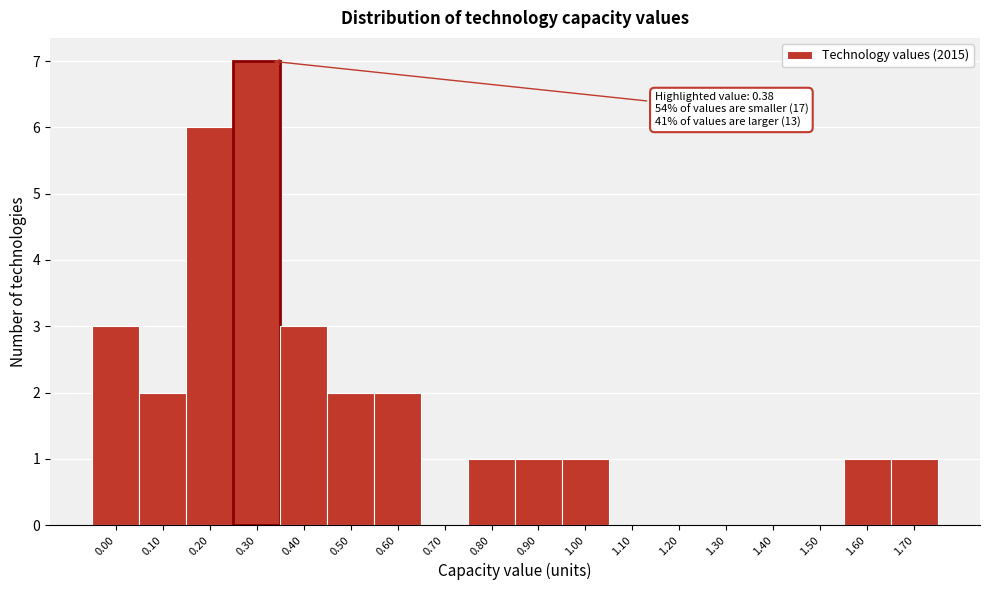

Reading left to right, what are all the values shown in this chart?

0.00=3	0.10=2	0.20=6	0.30=7	0.40=3	0.50=2	0.60=2	0.70=0	0.80=1	0.90=1	1.00=1	1.10=0	1.20=0	1.30=0	1.40=0	1.50=0	1.60=1	1.70=1